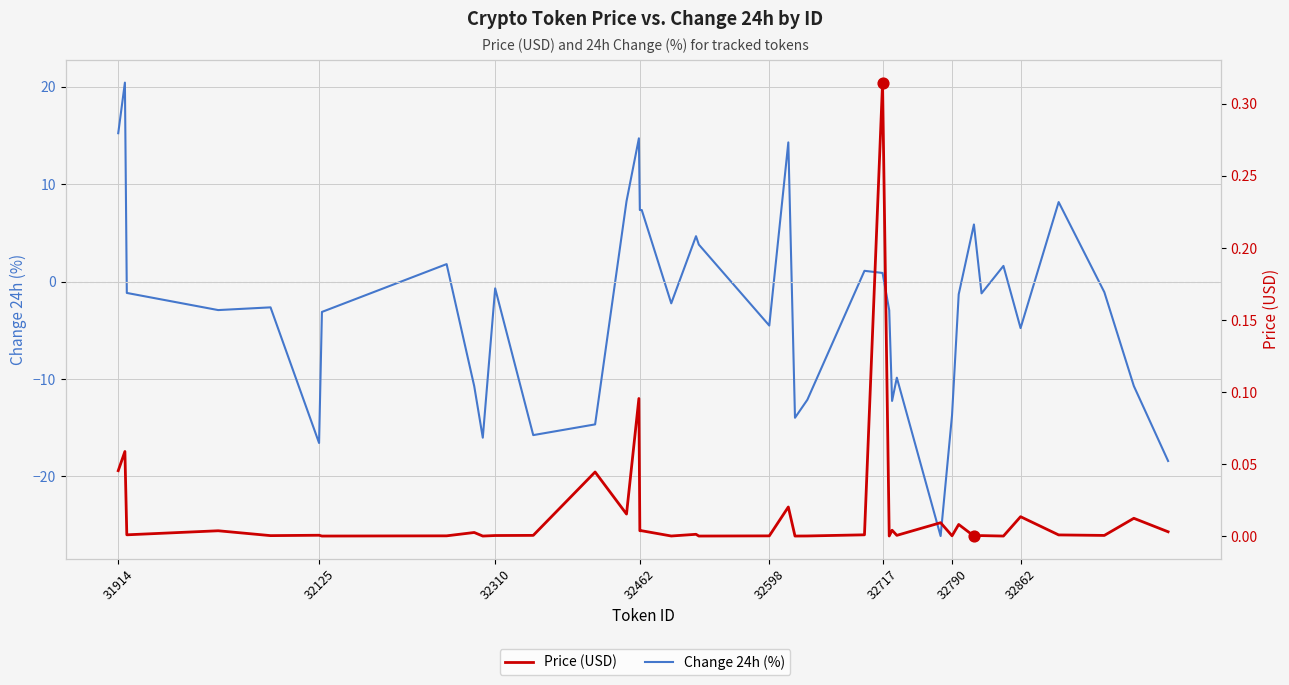

Which series has the largest Y range (max minus min)?

Change 24h (%)